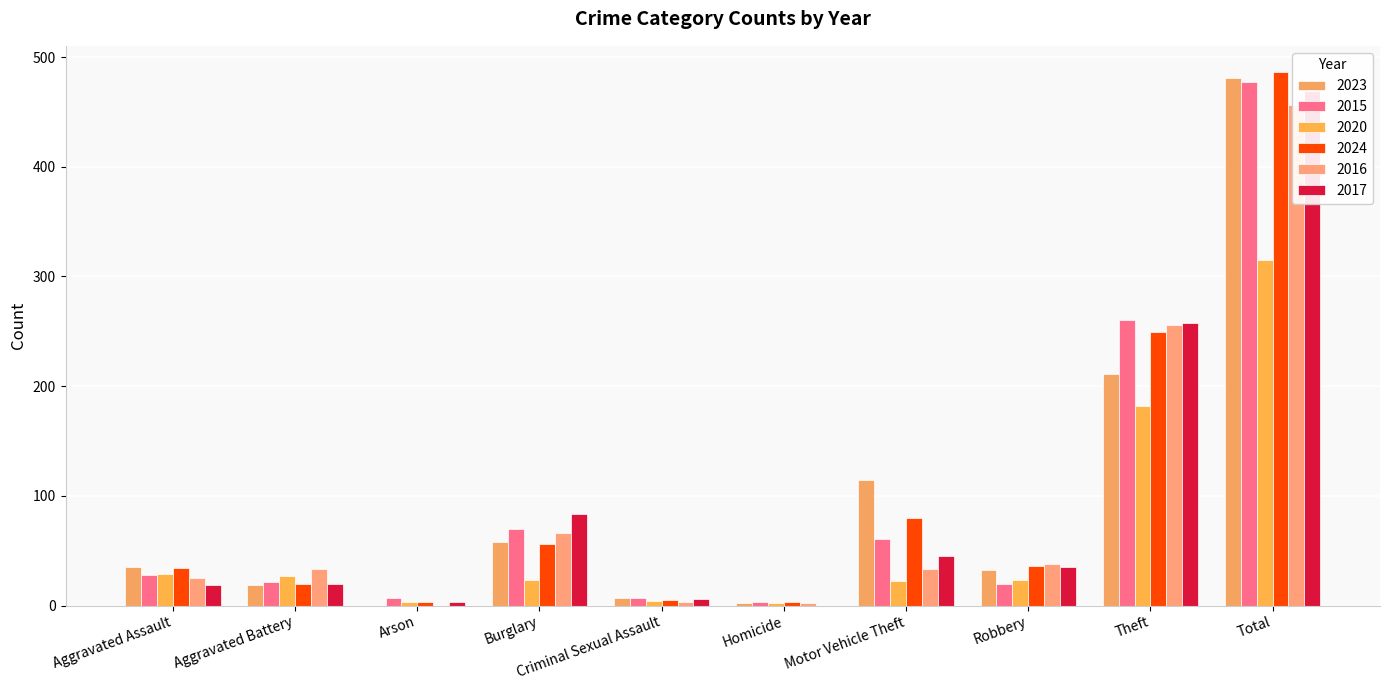

At how many categories does at least one series exceed 188?

2